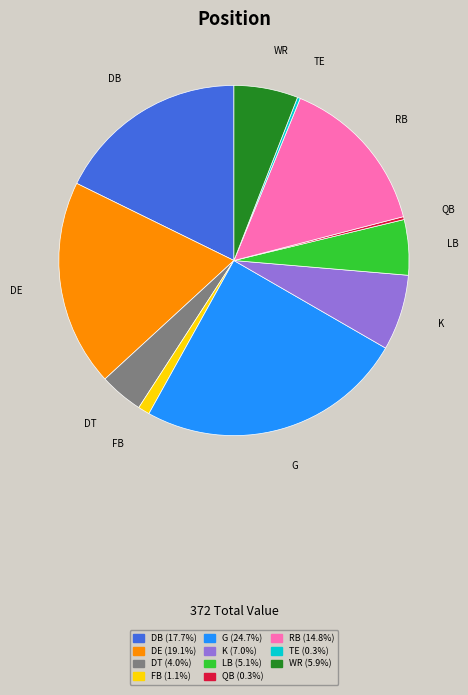

Is there a majority slice in this chart?

No